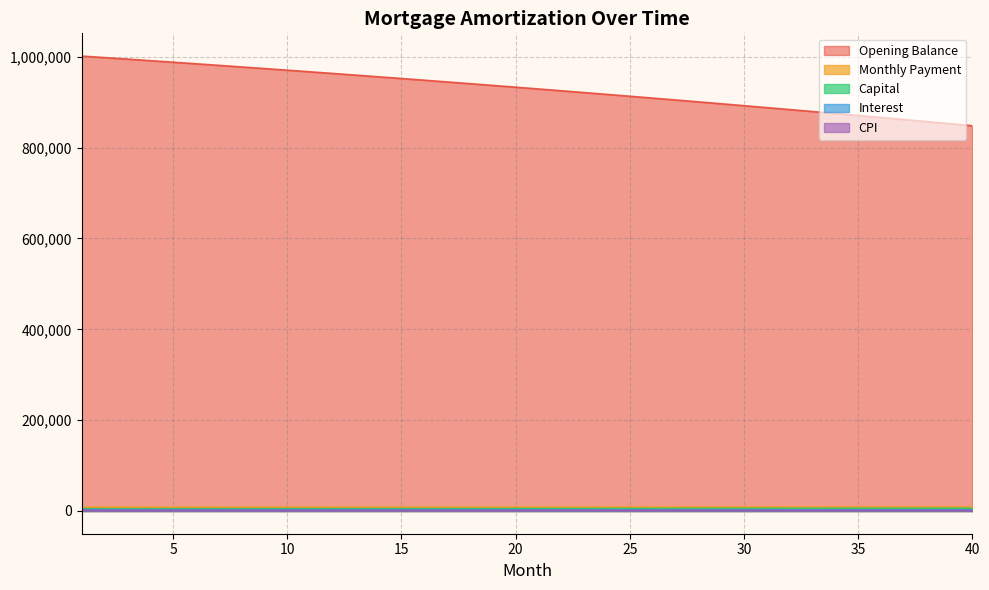

Rank the series at 4 from lowest to highest value.

cpi, interest, capital, month_payment, opening_balance